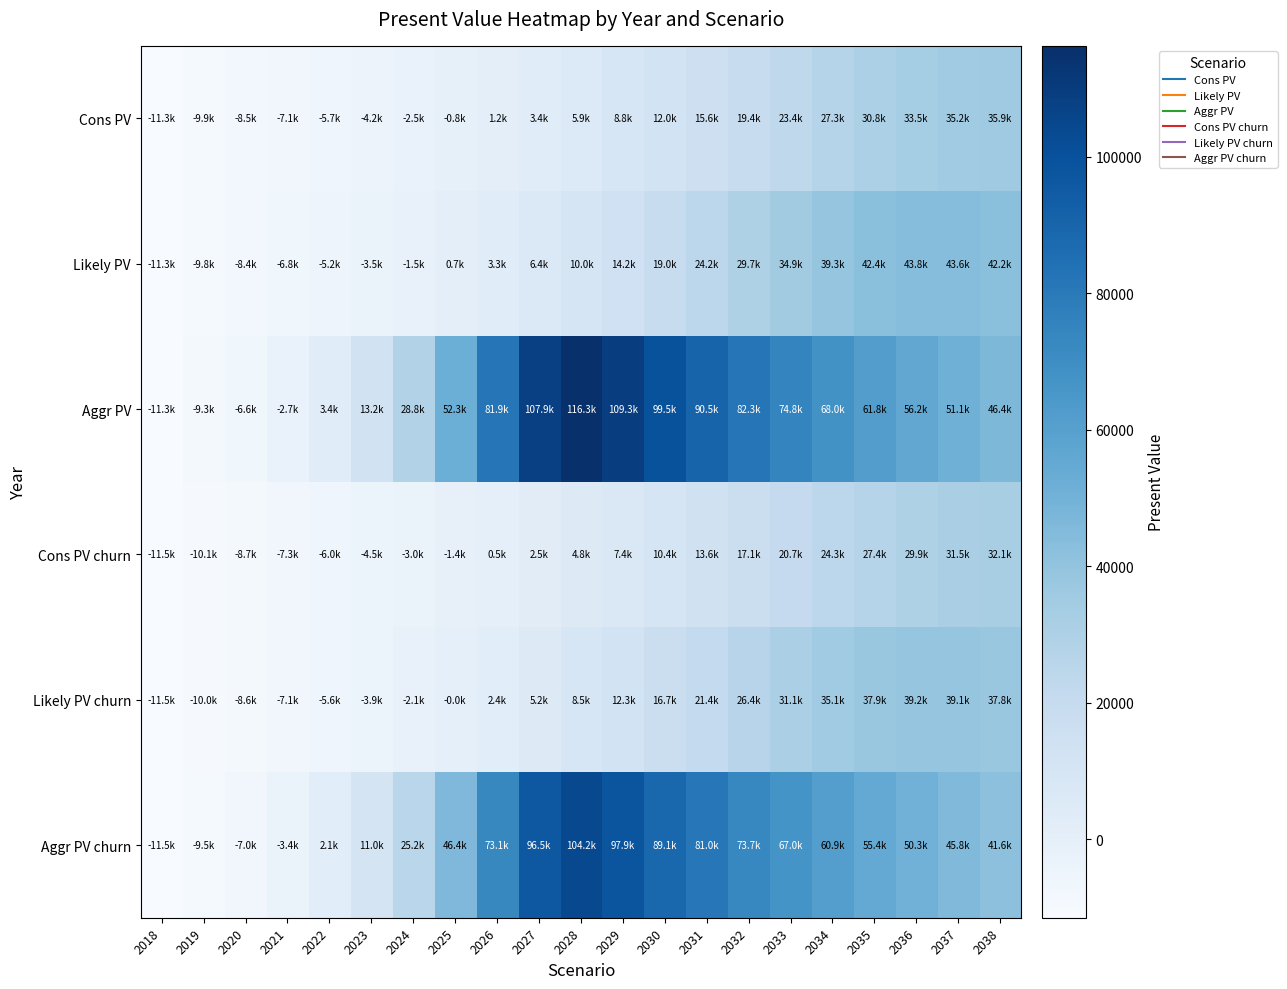

Which label corresponds to the largest value in the chart?

2028